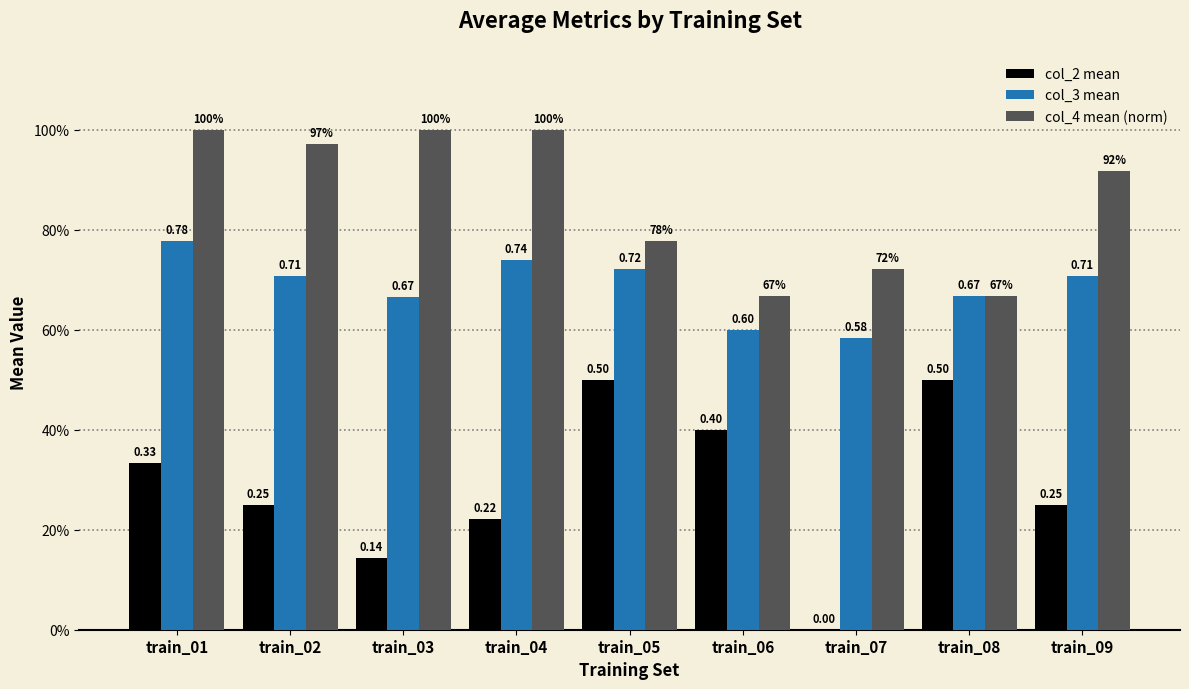

Reading right to left, what are all the values shown in this chart?

col_2 mean: 0.2	0.5	0.0	0.4	0.5	0.2	0.1	0.2	0.3
col_3 mean: 0.7	0.7	0.6	0.6	0.7	0.7	0.7	0.7	0.8
col_4 mean (norm): 0.9	0.7	0.7	0.7	0.8	1.0	1.0	1.0	1.0